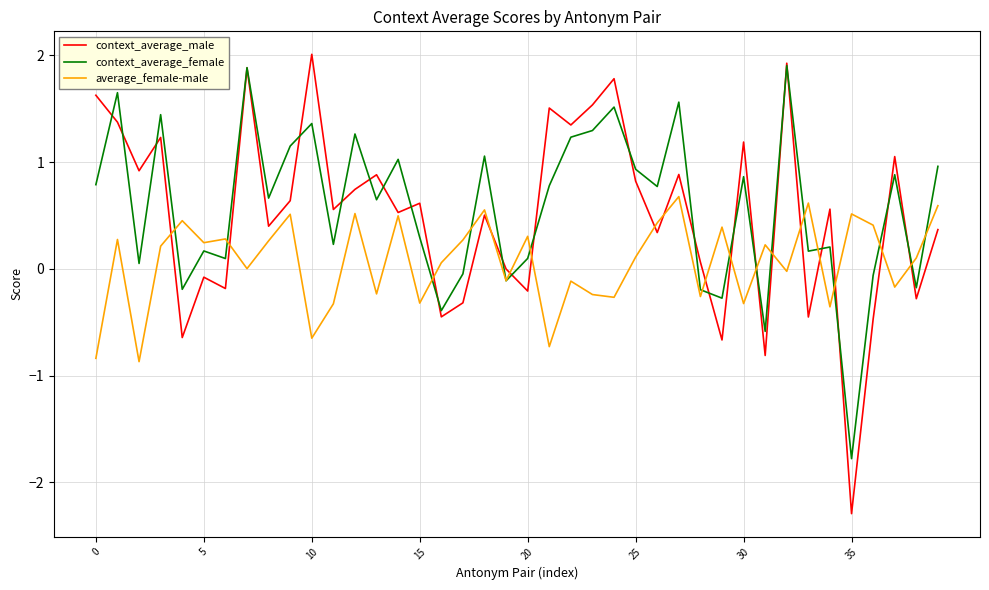

What is the greatest value displayed?

2.0